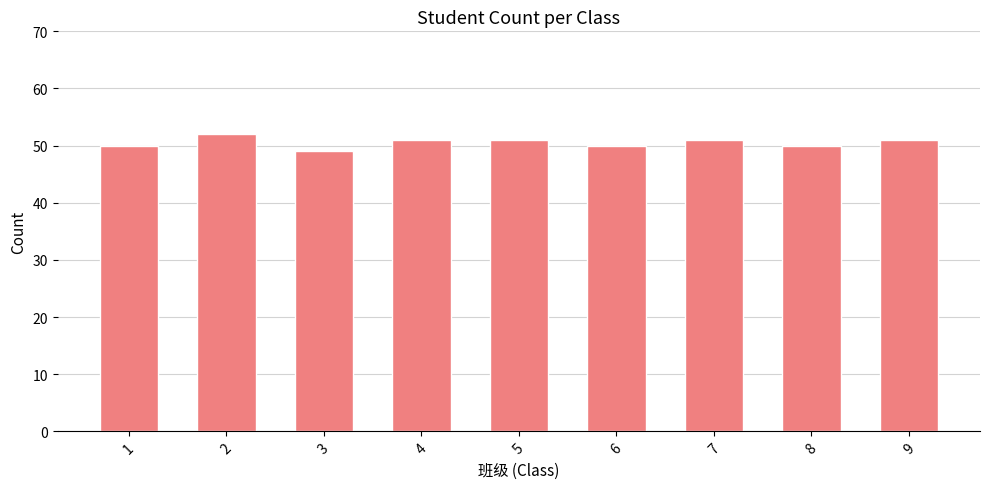

What is the sum of the values at 2 and 4?

103